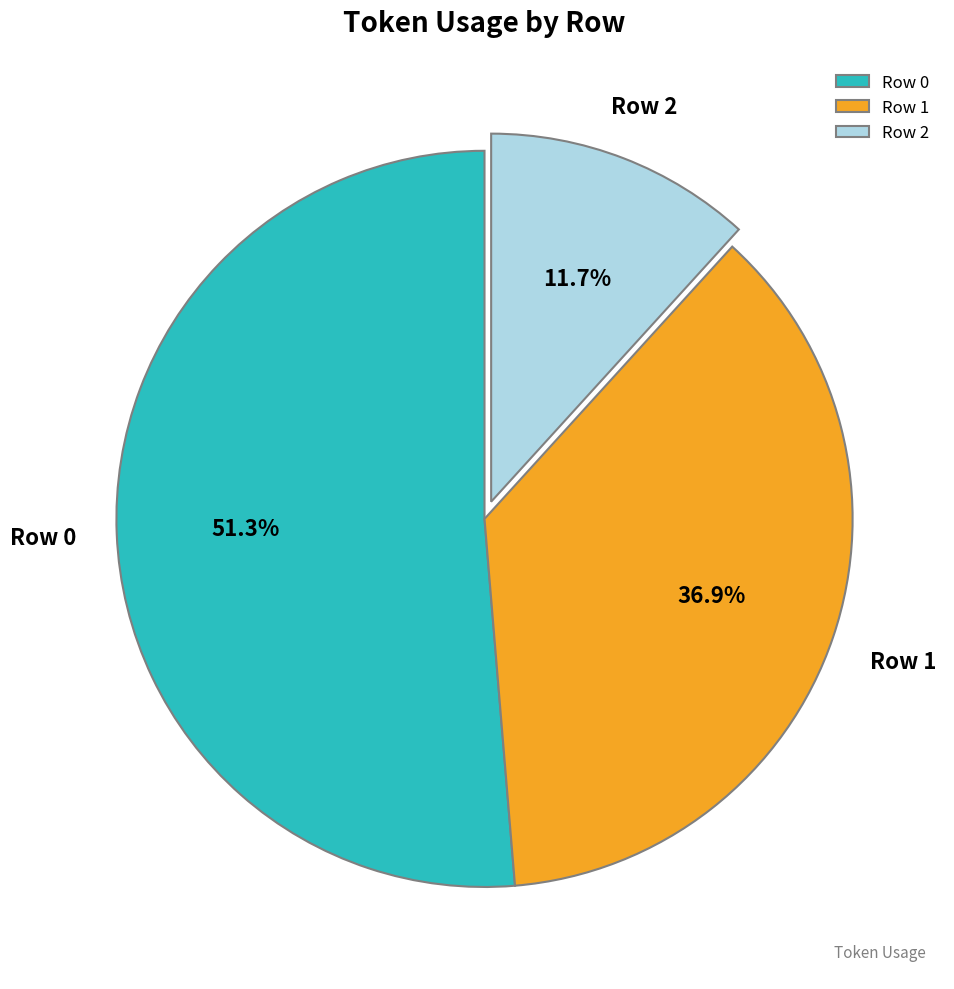

To the nearest percent, what is the difference between the largest and smallest slice percentages?

40%